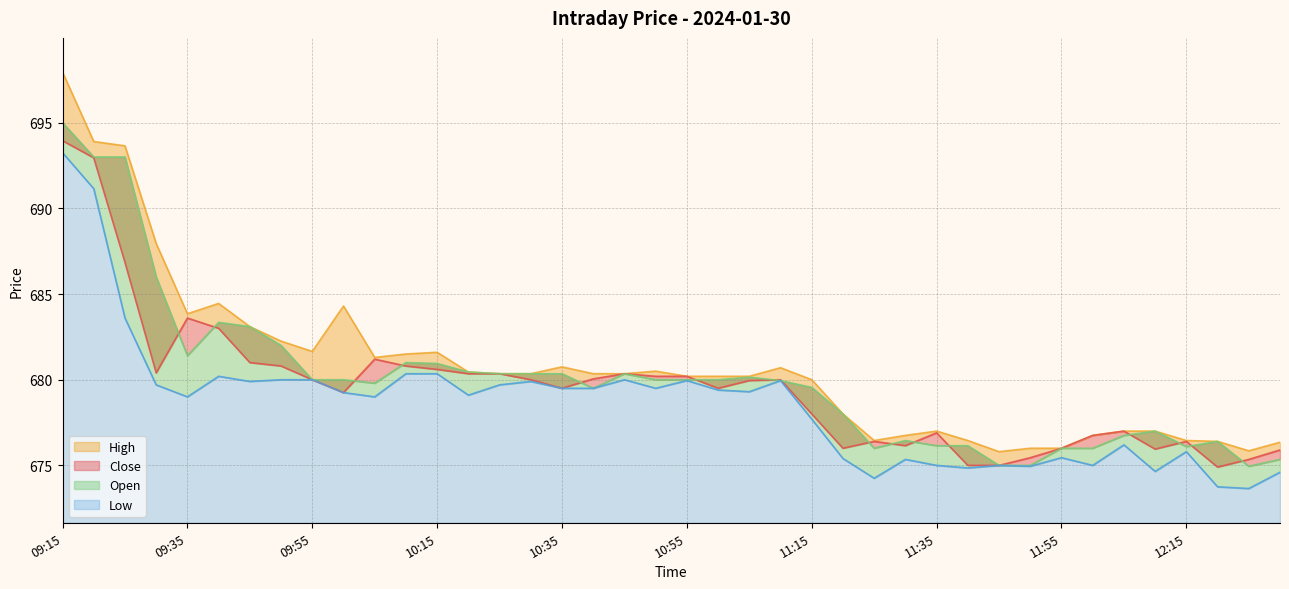

What is the label of the 23rd point from the left?

11:05